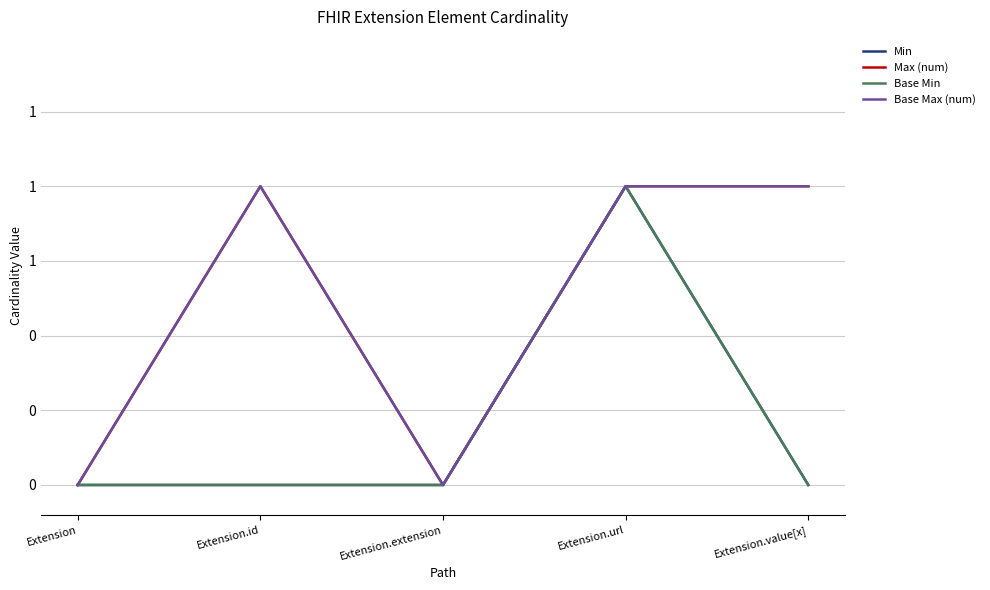

Between Extension.extension and Extension, which is larger?

Extension.extension